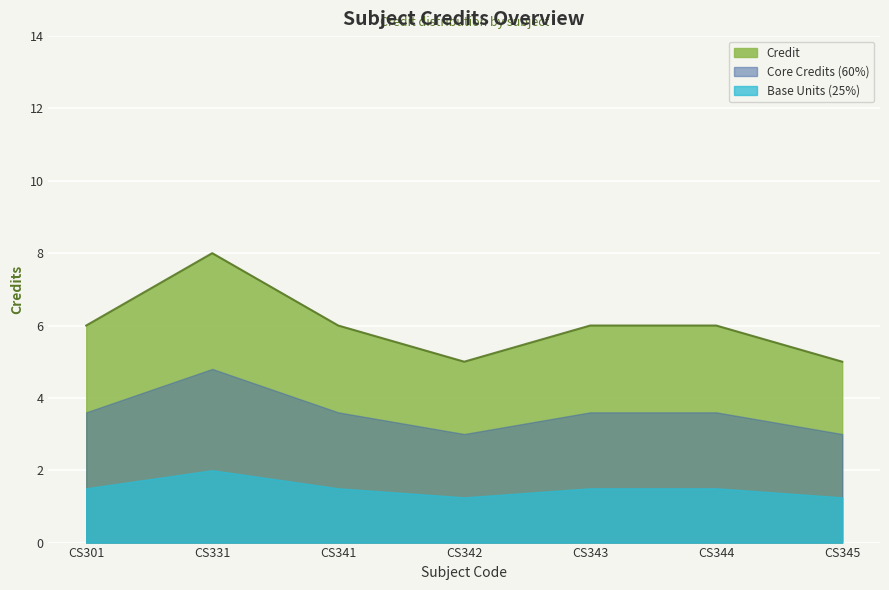

Does the chart display data point markers on the line(s)?

No